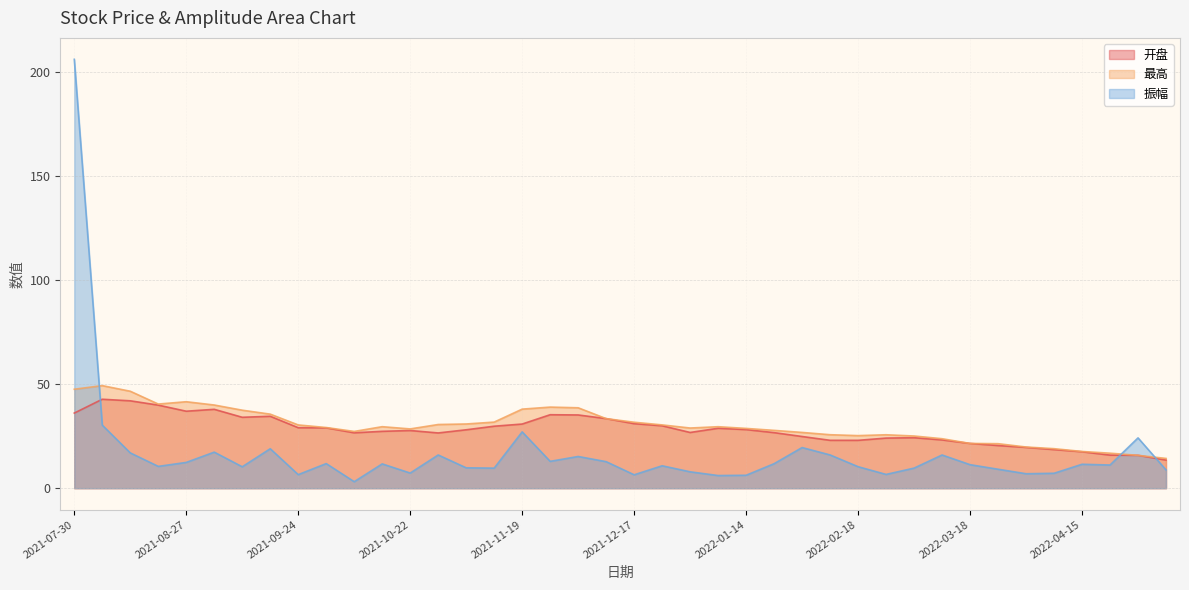

Which label corresponds to the largest value in the chart?

2021-07-30